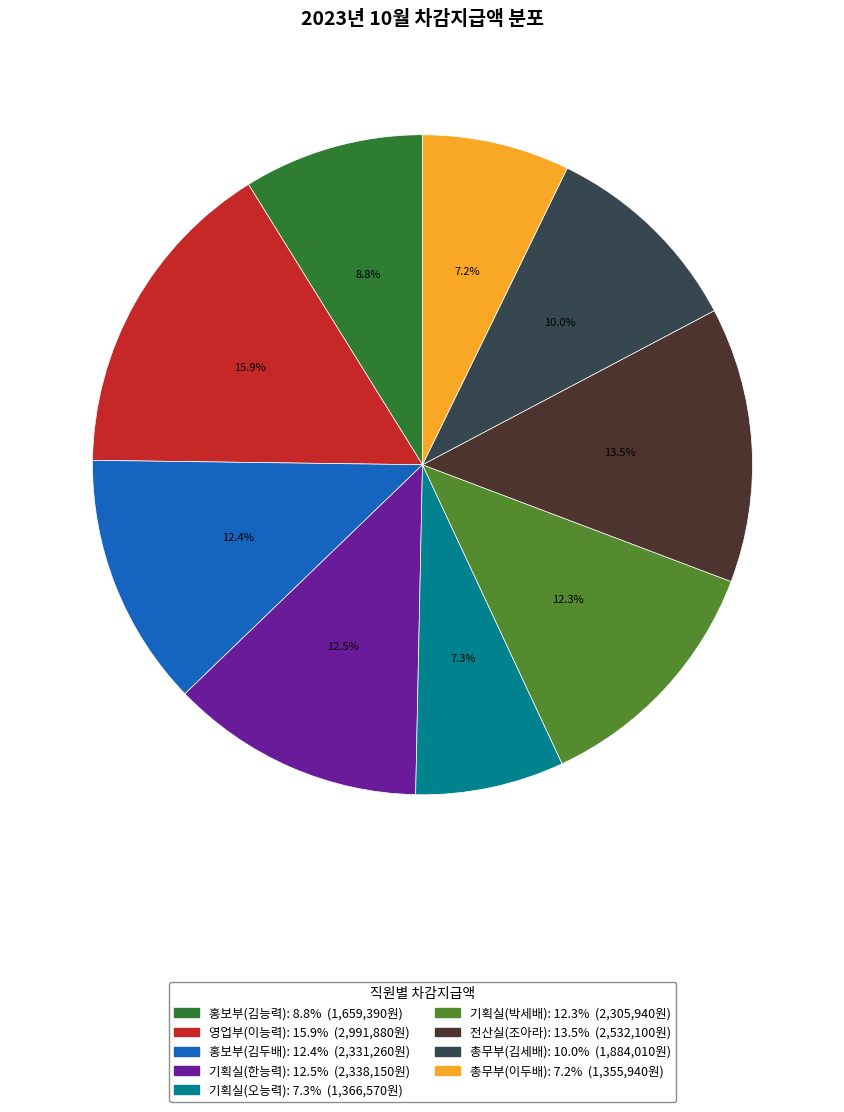

Count the number of slices in the pie.

9